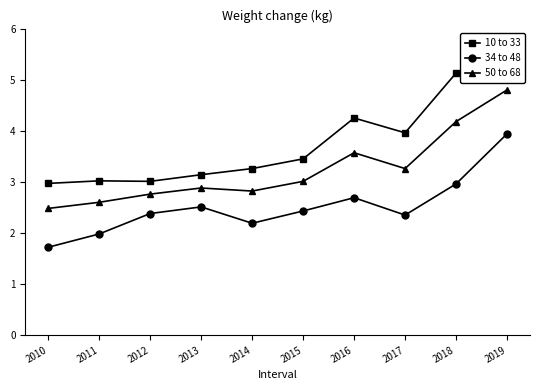

What is the value of the 34 to 48 point at the 2nd from the left?

2.0